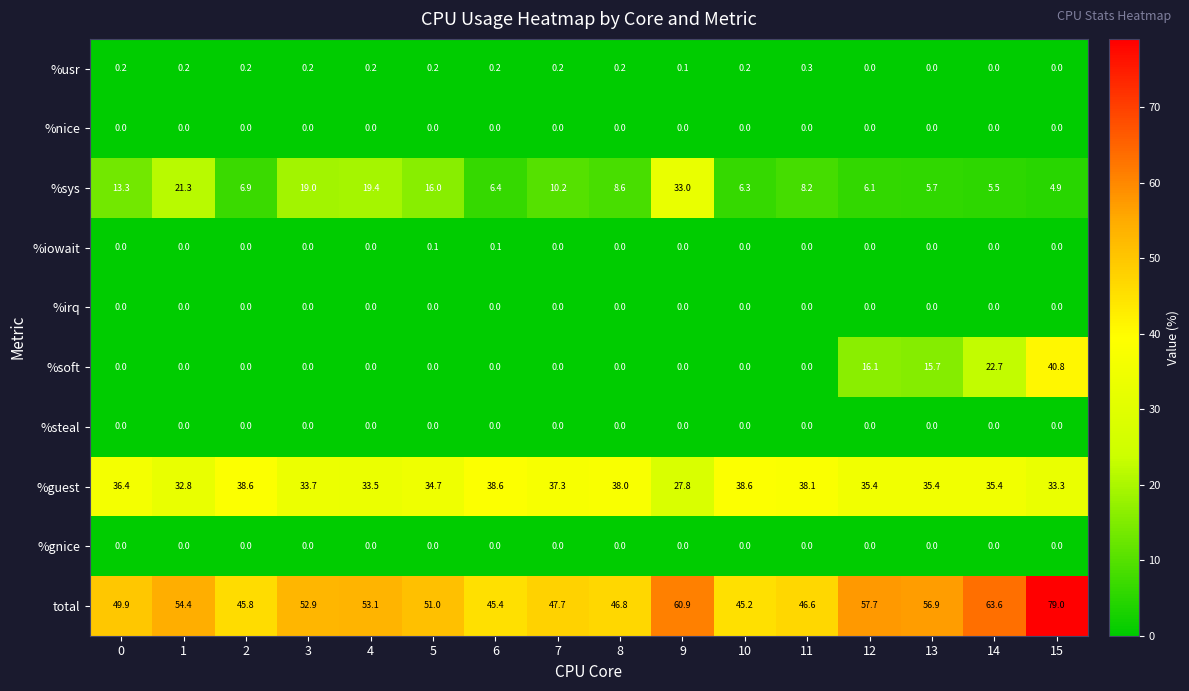

What is the difference between the highest and lowest values at 14?

63.6